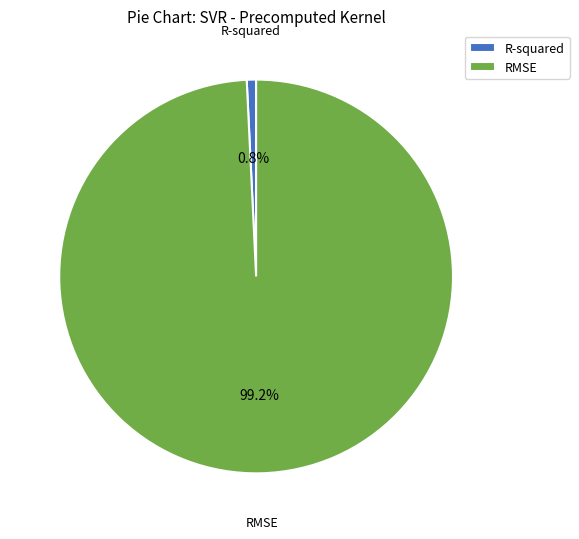

Combined, what portion of the pie is RMSE and R-squared?

100.0%